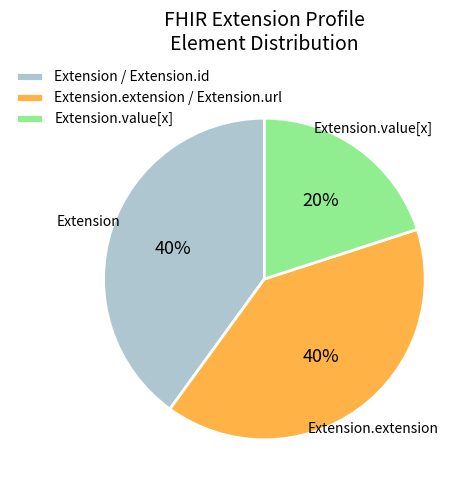

How many slices are in this pie chart?

3